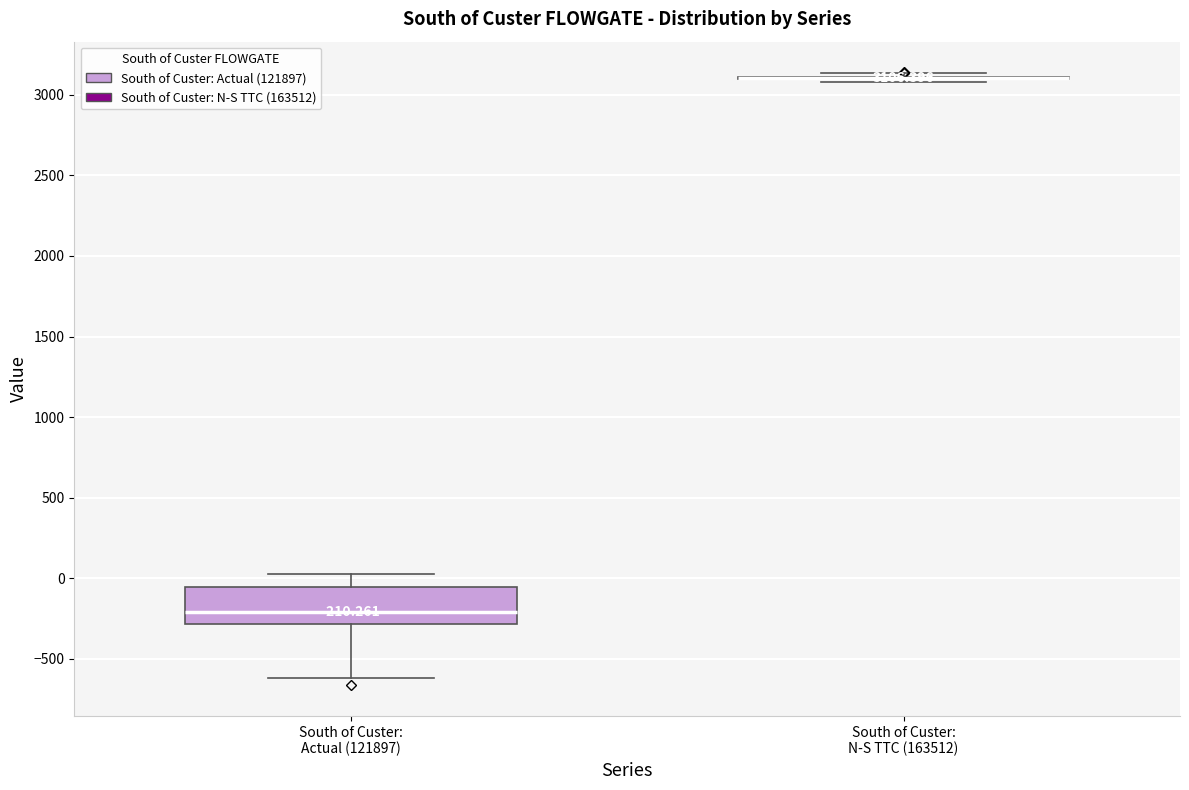

Which box is the tallest, from its lower edge to its upper edge?

South of Custer: Actual (121897)